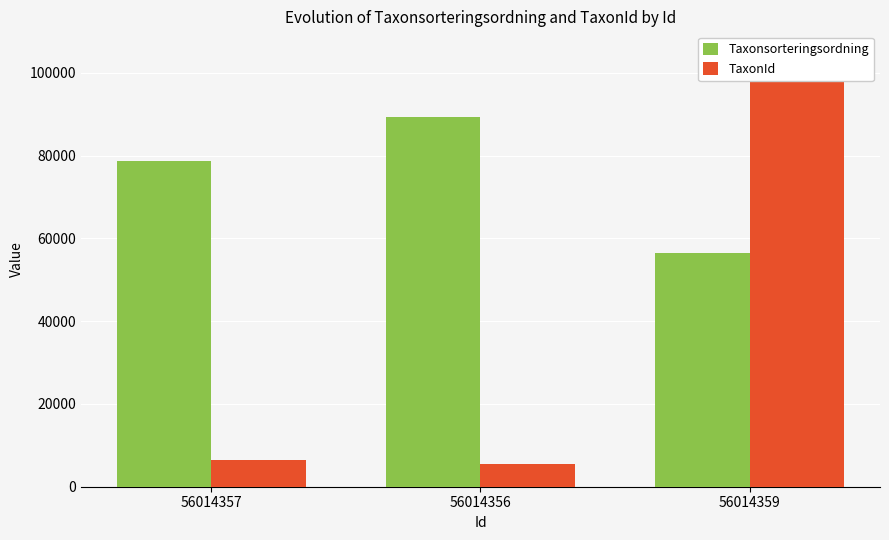

Reading left to right, transcribe all the data shown in this chart.

Taxonsorteringsordning: 56014357=78569	56014356=89410	56014359=56395
TaxonId: 56014357=6458	56014356=5432	56014359=100109